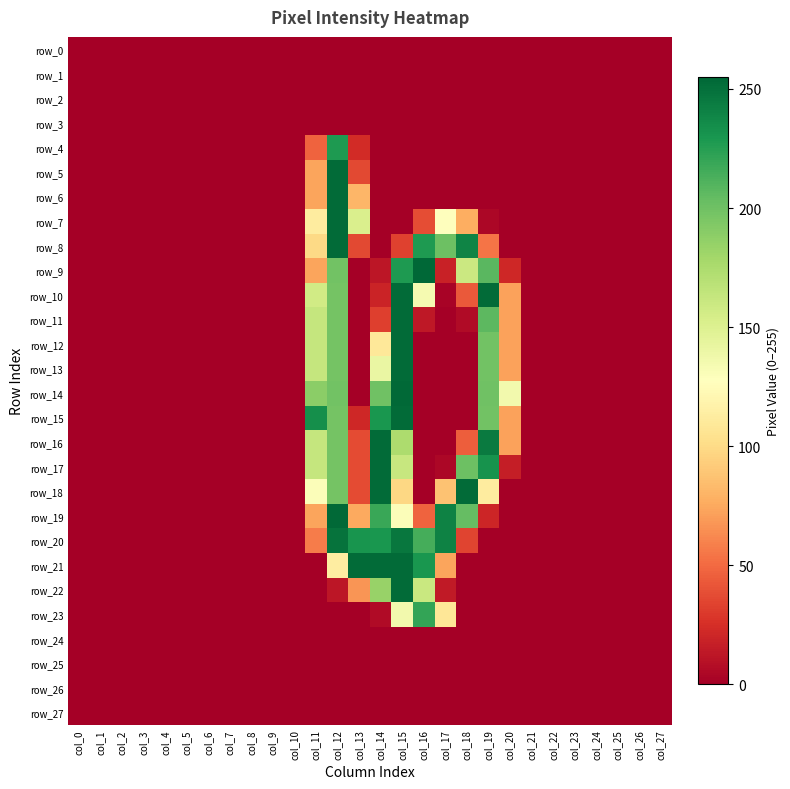

Which series has the widest spread of values?

row_9